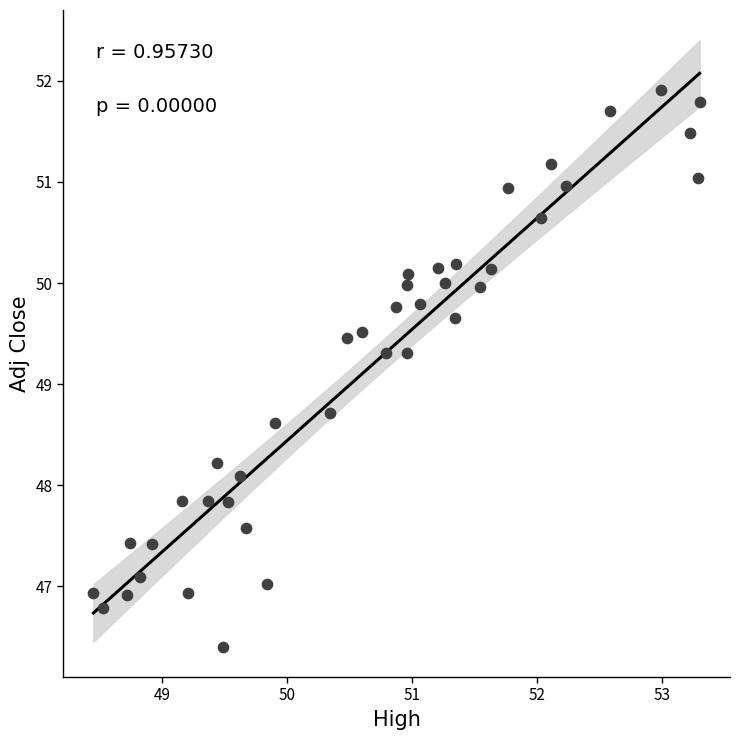

What is the range of Y values (max minus min)?

5.5